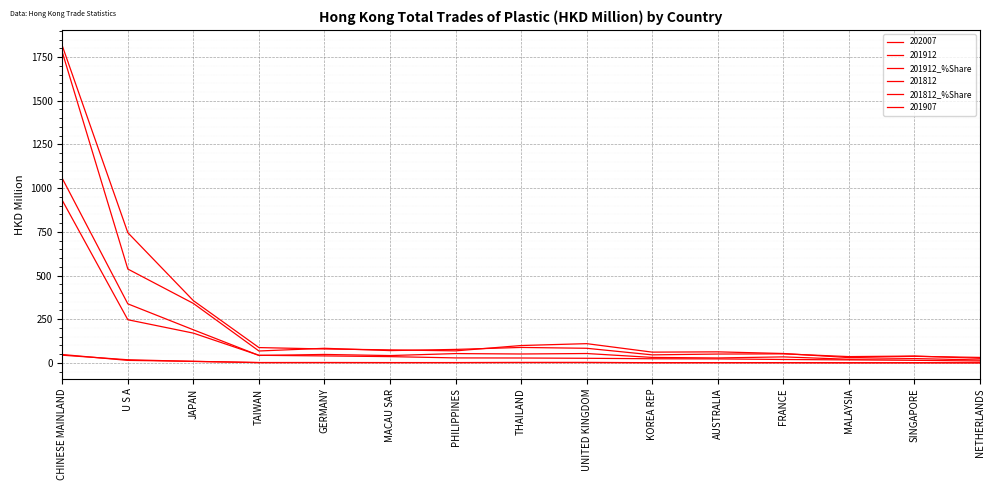

How many lines are shown in the chart?

6